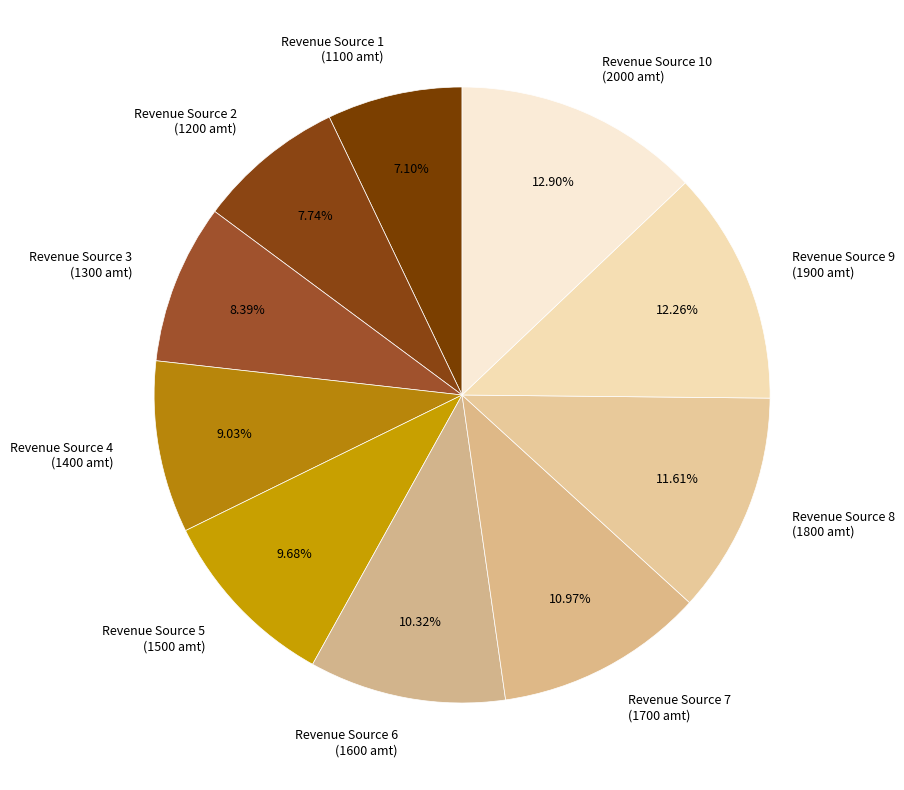

Rank the categories by value from lowest to highest.

Revenue Source 1 (1100 amt), Revenue Source 2 (1200 amt), Revenue Source 3 (1300 amt), Revenue Source 4 (1400 amt), Revenue Source 5 (1500 amt), Revenue Source 6 (1600 amt), Revenue Source 7 (1700 amt), Revenue Source 8 (1800 amt), Revenue Source 9 (1900 amt), Revenue Source 10 (2000 amt)